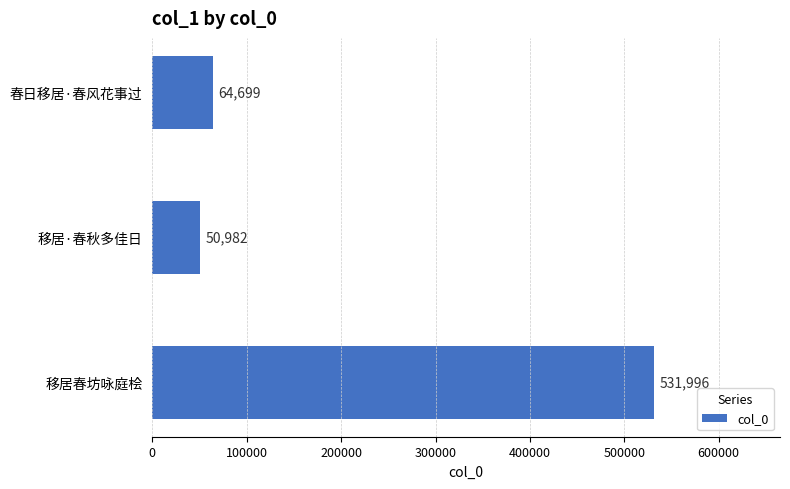

Rank the categories by value from lowest to highest.

移居·春秋多佳日, 春日移居·春风花事过, 移居春坊咏庭桧